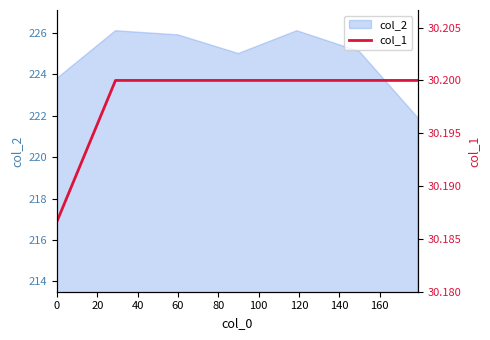

The col_2 series shows 303.8 at 0. True or false?

False